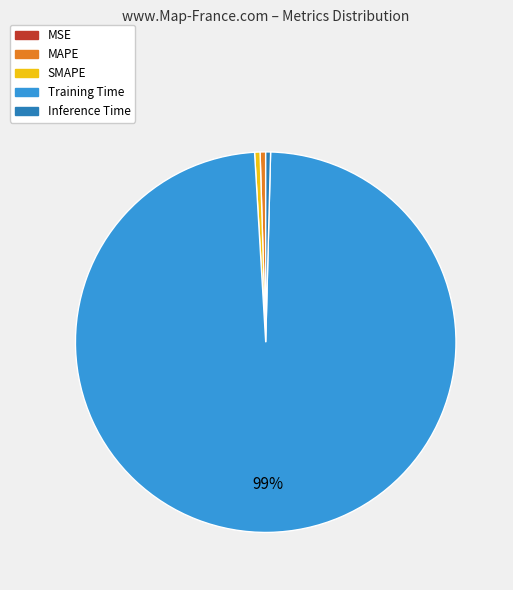

The SMAPE slice represents 7% of the pie. True or false?

False